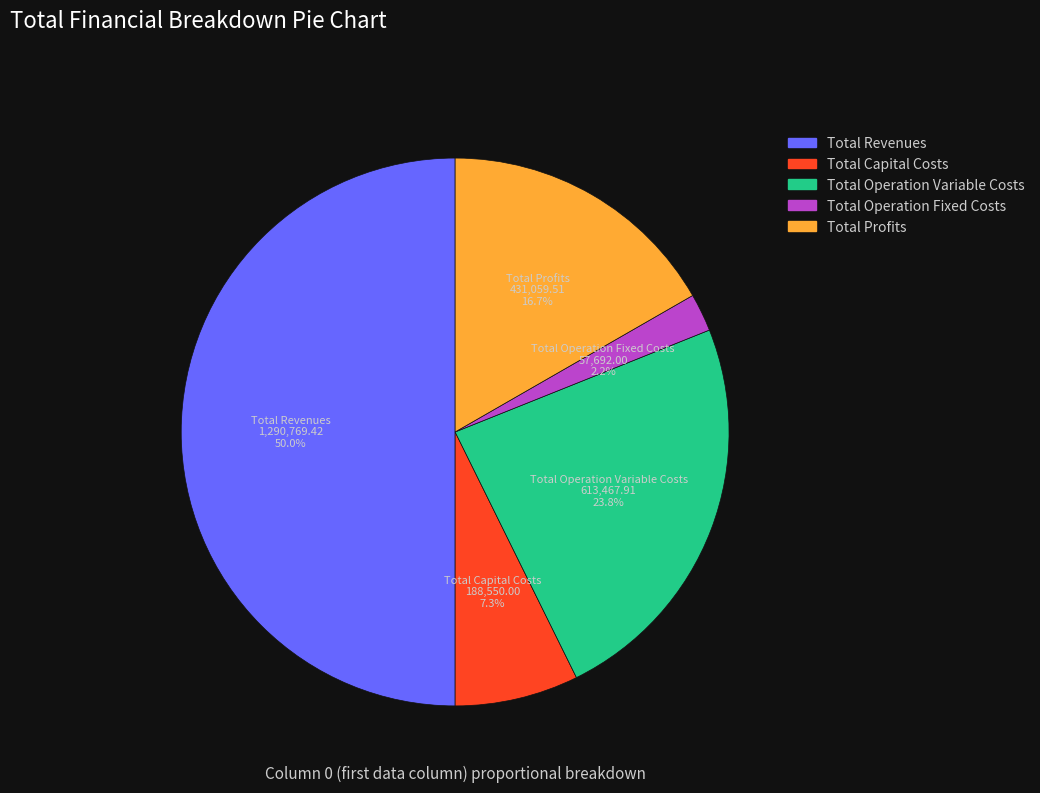

How many segments does this pie chart have?

5